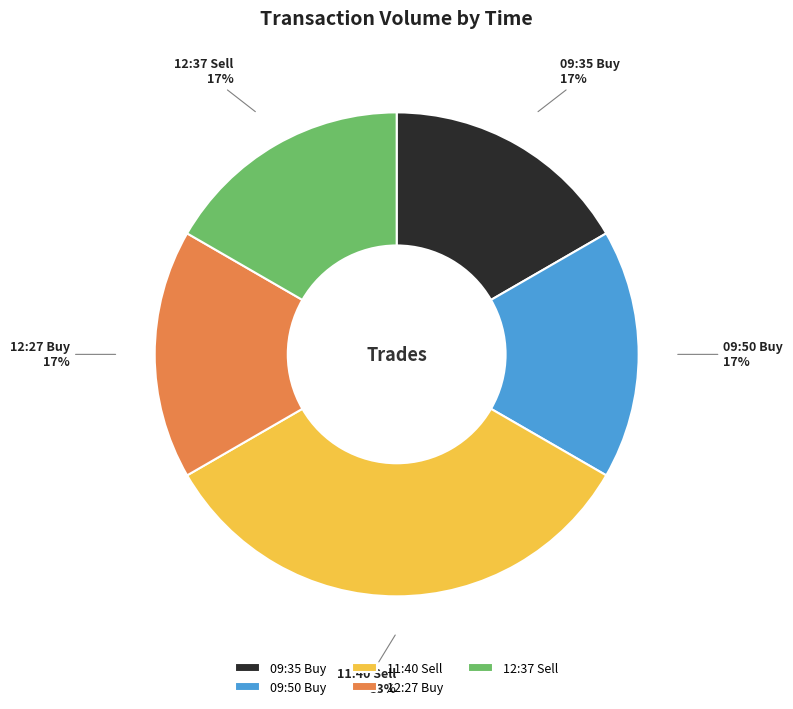

Which category has the biggest portion of the pie?

11:40 Sell